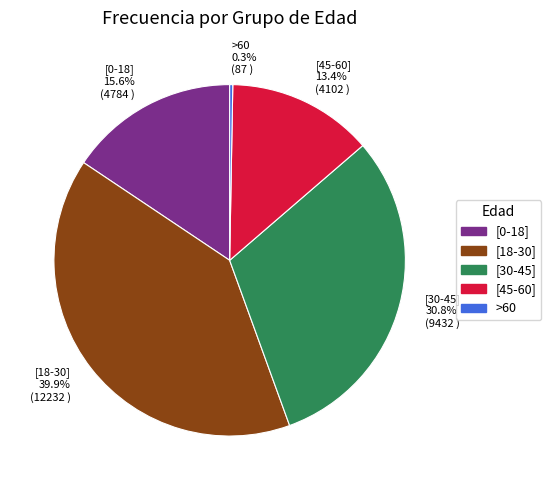

Rank the categories by value from lowest to highest.

>60, [45-60], [0-18], [30-45], [18-30]